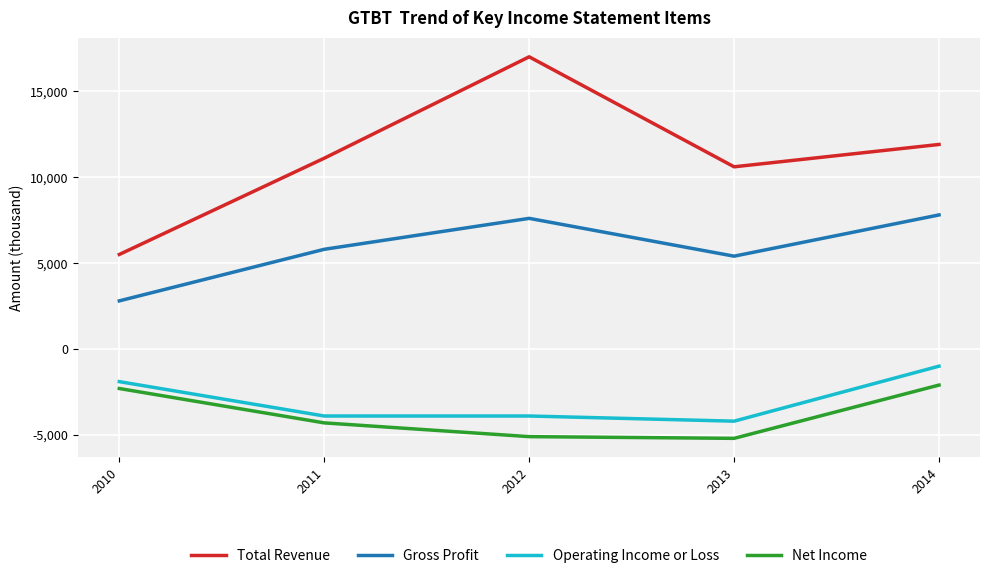

At which category does the chart reach its peak across all series?

2012